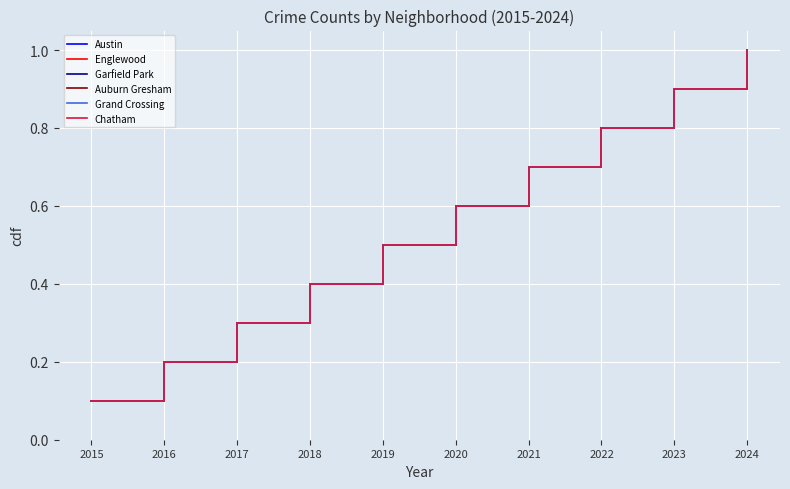

True or false: Grand Crossing and Austin cross at least once.

False